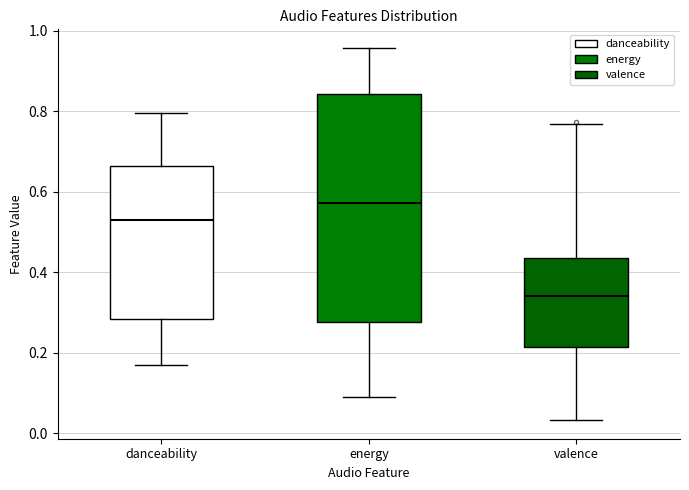

Which box's median line is the highest?

energy